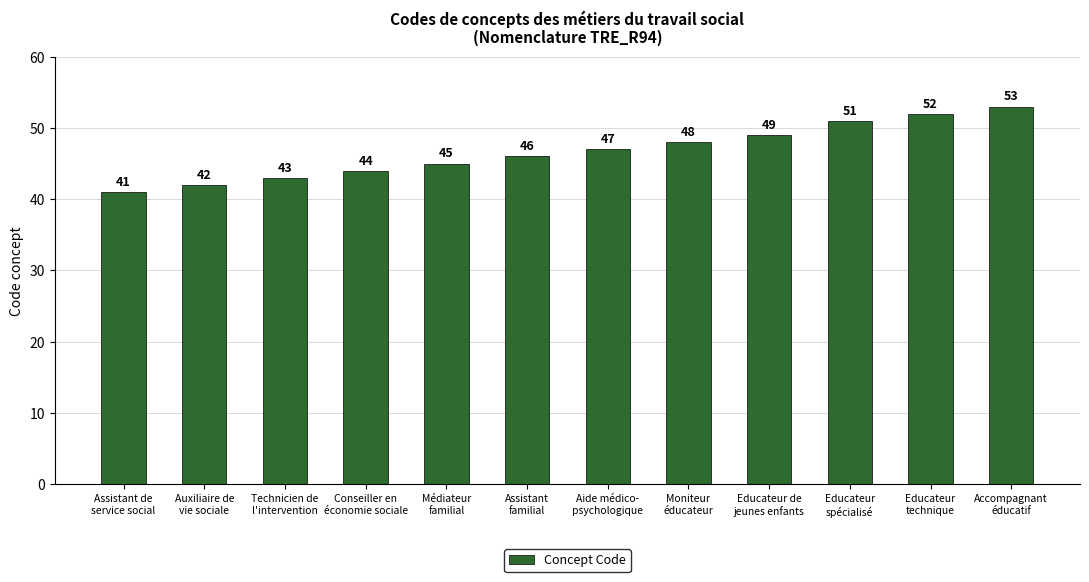

At which label is the value closest to 47?

Aide médico-
psychologique